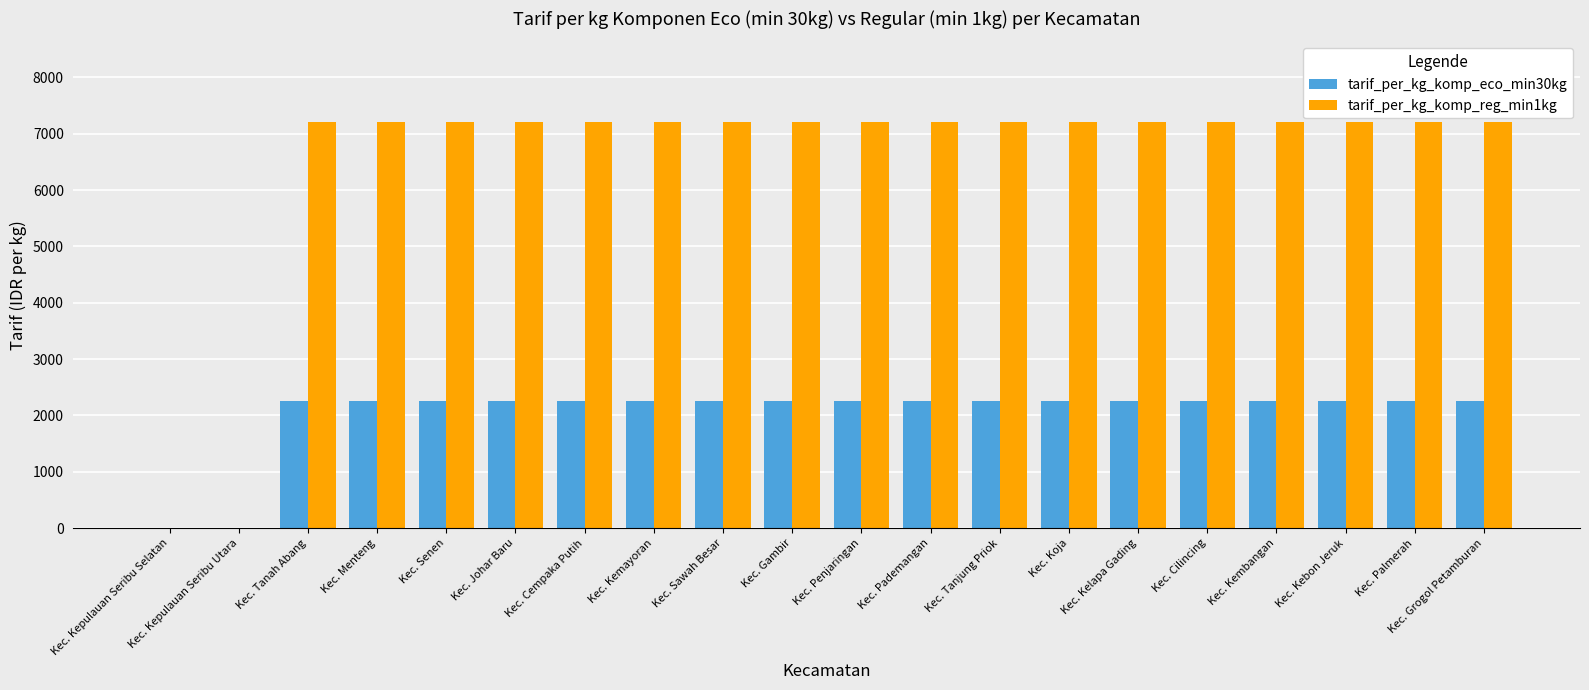

Which series has the largest total across all categories?

tarif_per_kg_komp_reg_min1kg